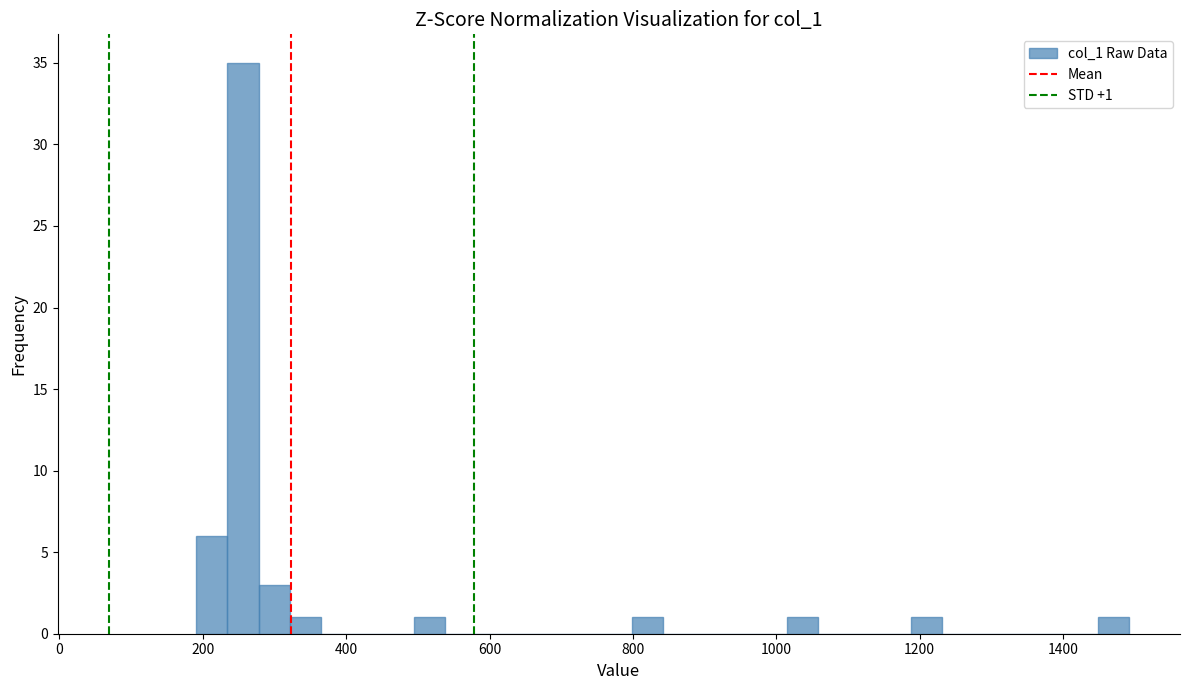

Around what value on the x-axis is the tallest bar? Give the approximate position of its centre, as read against the axis.

260